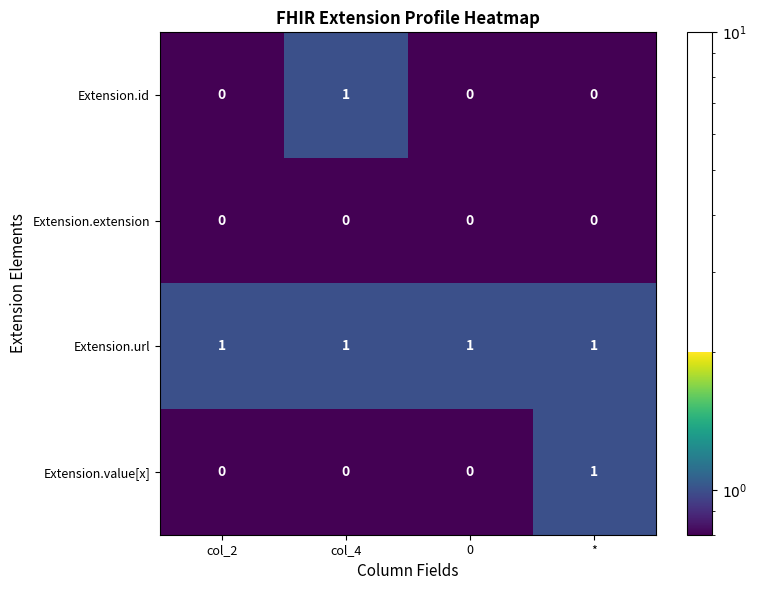

True or false: Extension.url has a value of 1 at 0.

True